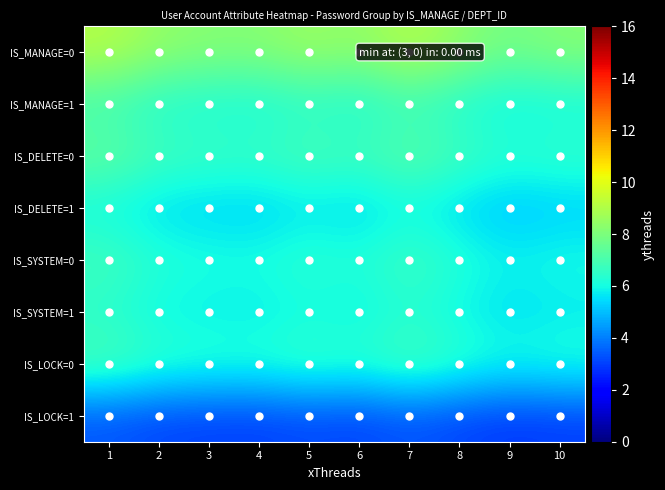

Count the number of data series in this chart.

8